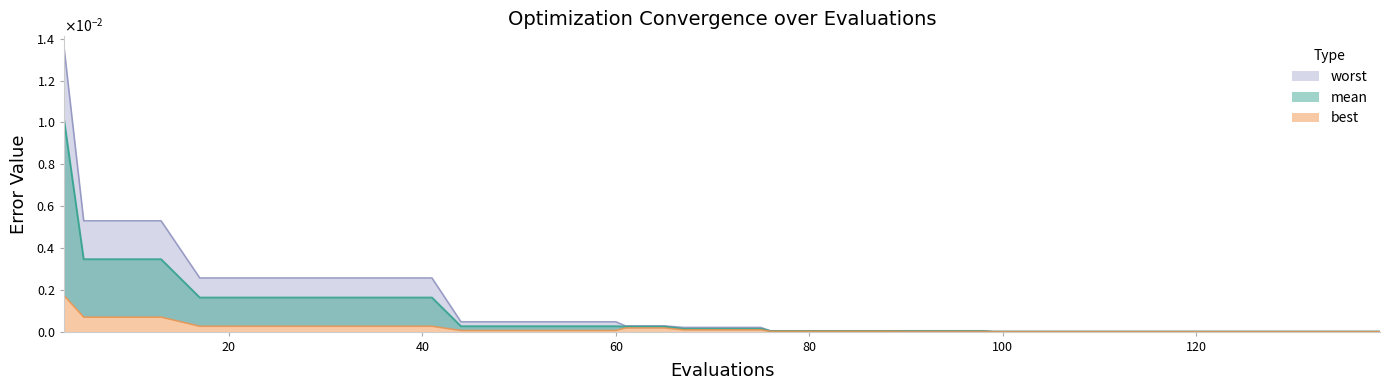

Rank the series at 107 from lowest to highest value.

best, mean, worst